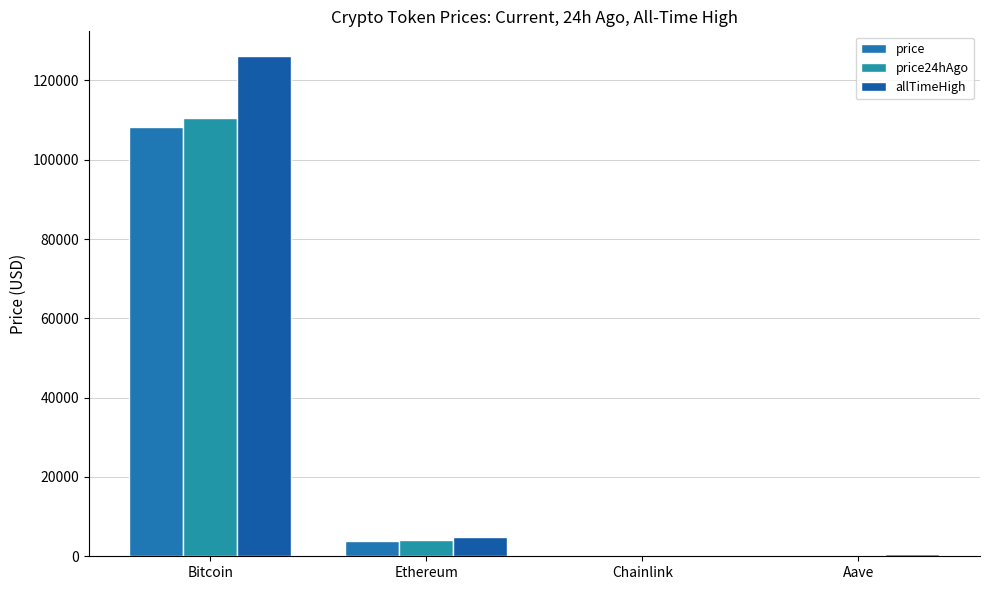

How many values in the price series exceed 3892?

2